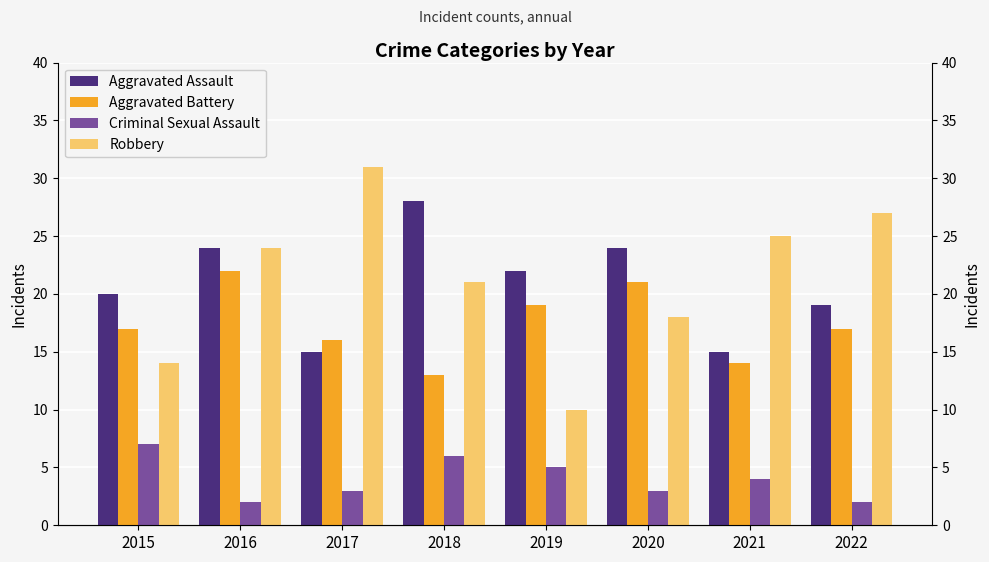

What is the approximate value of Aggravated Battery at 2018?

13